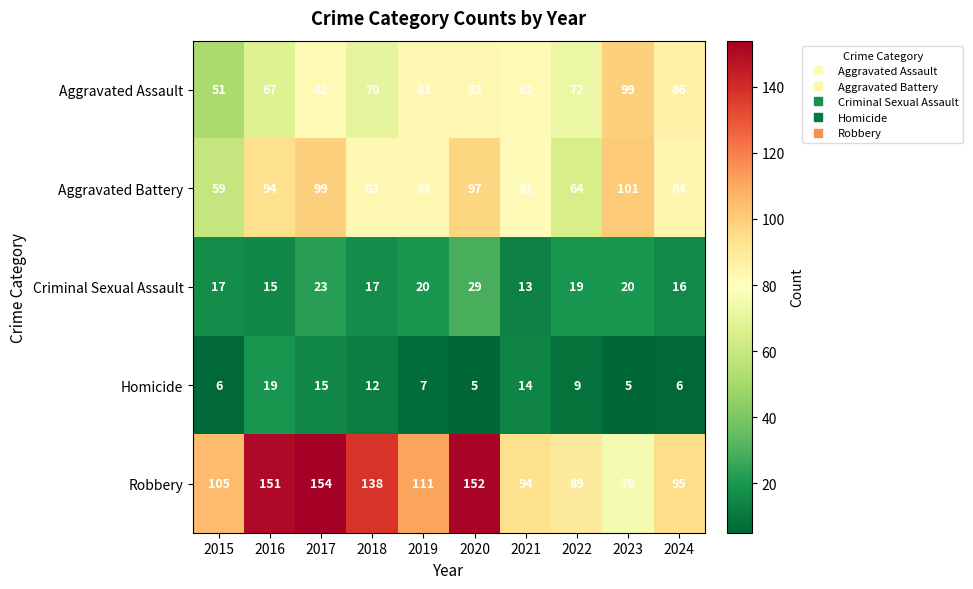

Which series changed the most between 2019 and 2023?

Robbery